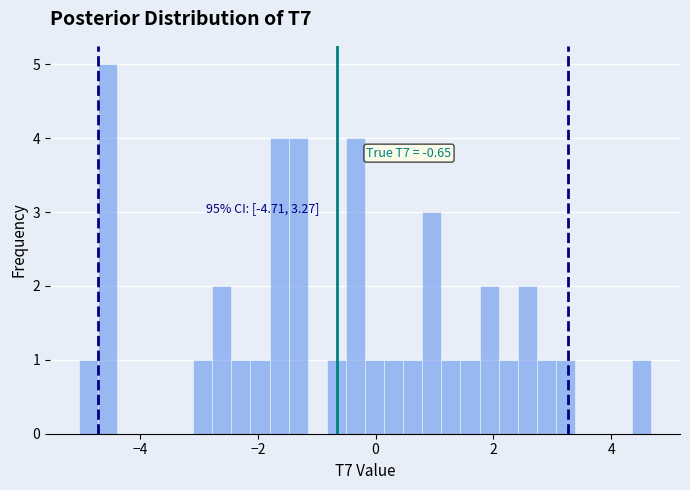

Around what value on the x-axis is the tallest bar? Give the approximate position of its centre, as read against the axis.

-4.6